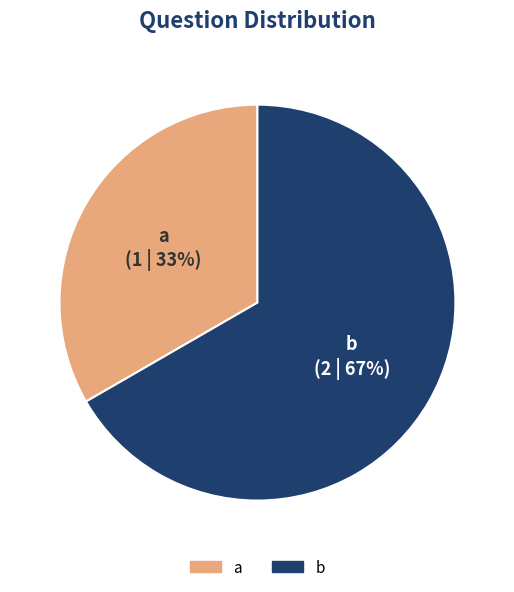

Do a and b together represent more than half of the pie?

Yes